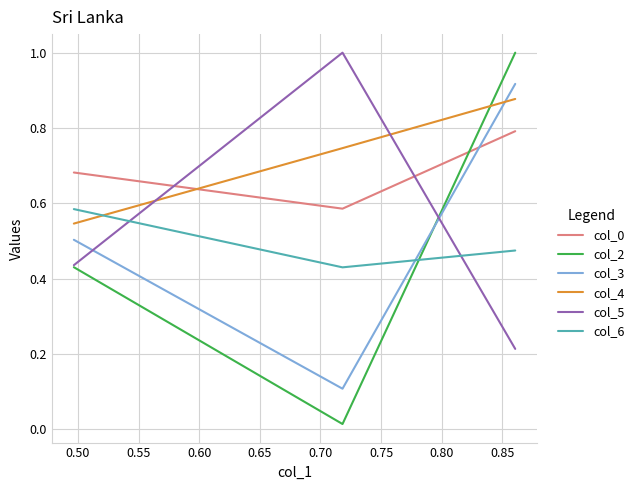

What is the maximum value for col_0?

0.8